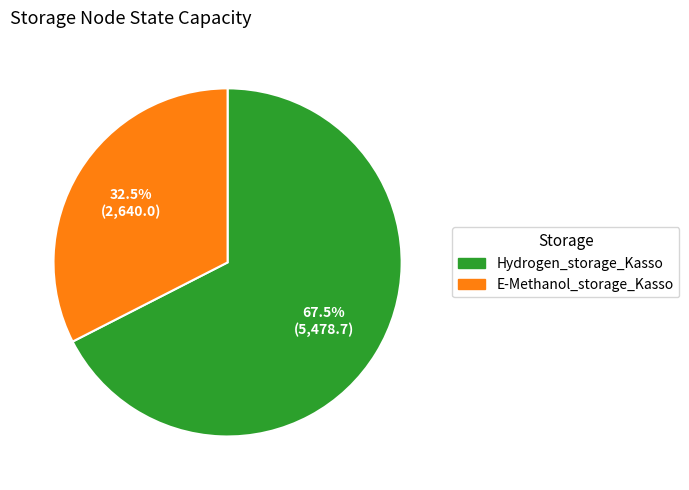

Approximately how many times larger is the value at Hydrogen_storage_Kasso compared to E-Methanol_storage_Kasso?

2.1